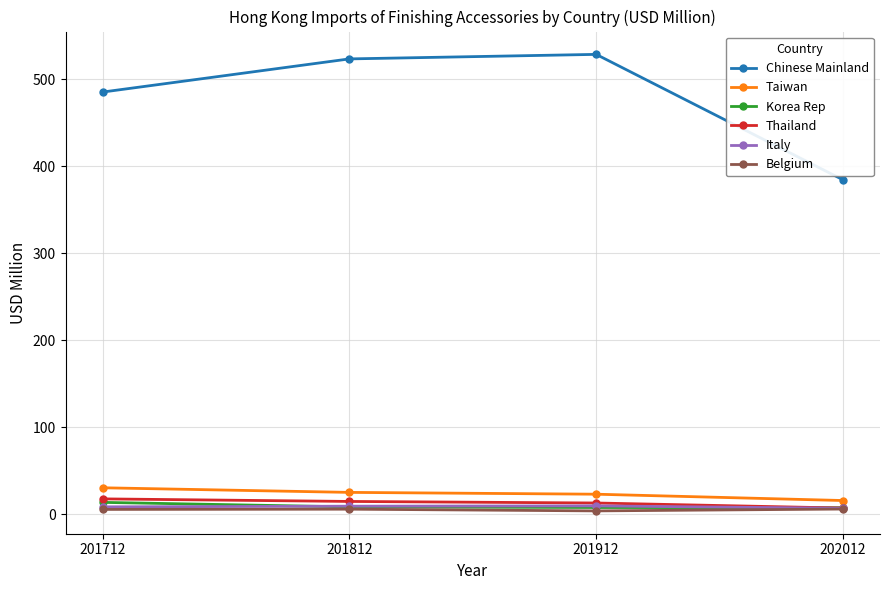

True or false: Chinese Mainland has more than 2 points higher than both neighbors.

False